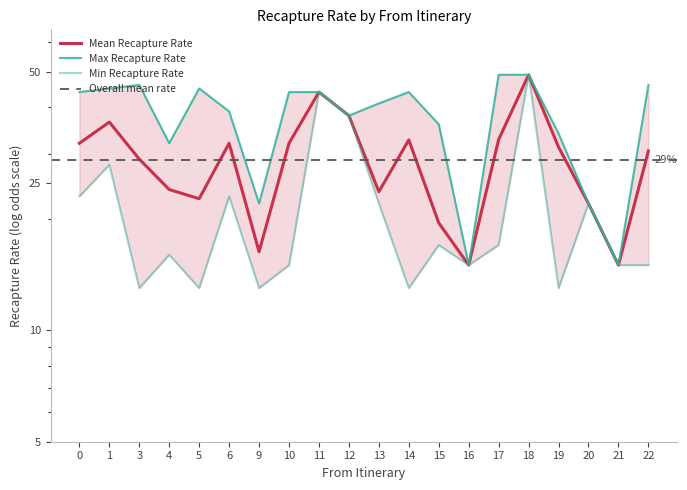

At which category is the sum across all series the highest?

18